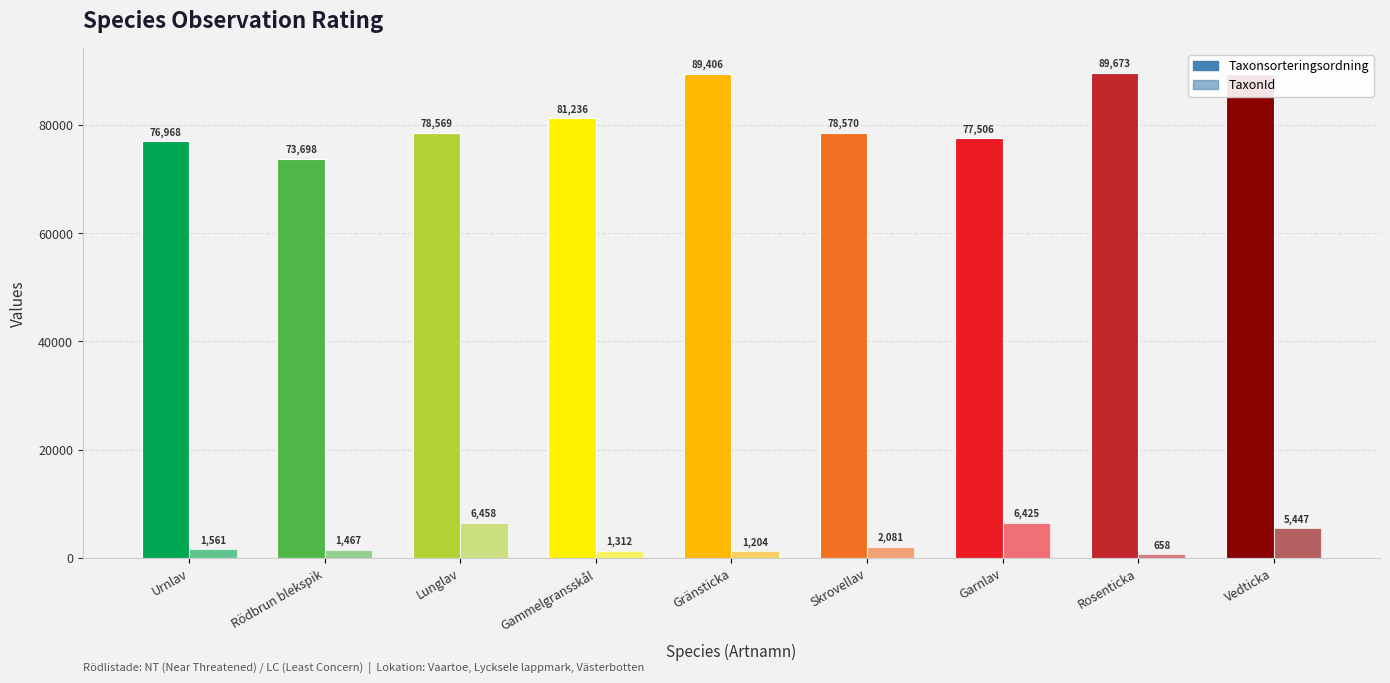

At how many categories does at least one series exceed 46109?

9